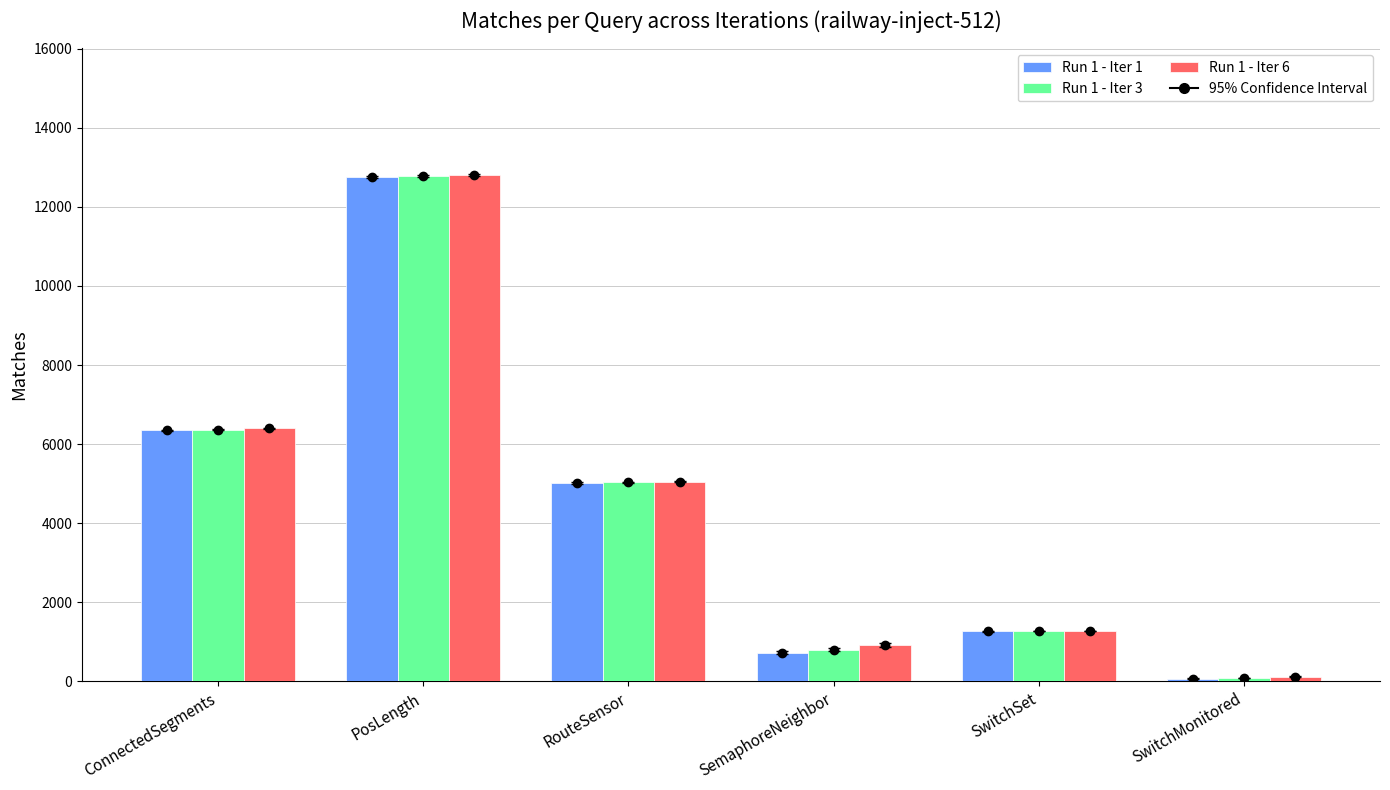

At which category is the sum across all series the highest?

PosLength